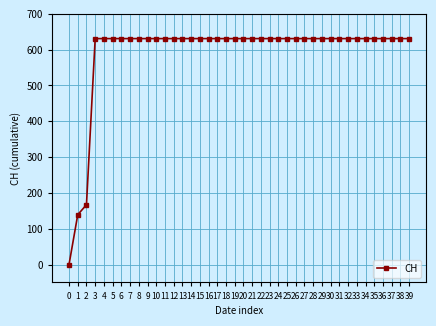

What is the value of the 38th point from the left?

631